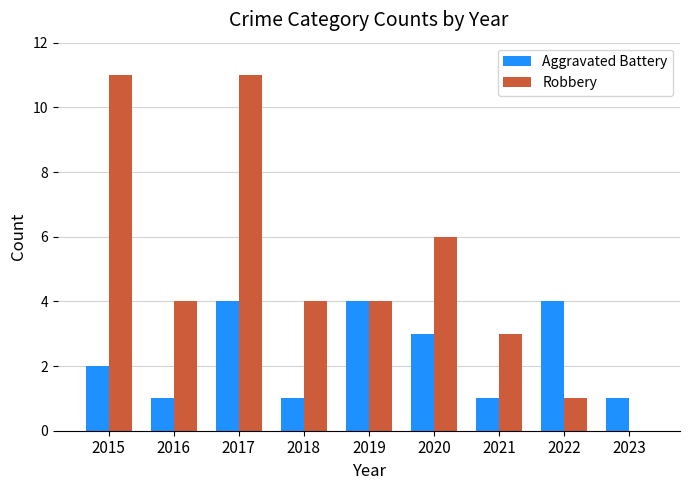

What is the spread (max minus min) of values at 2016?

3